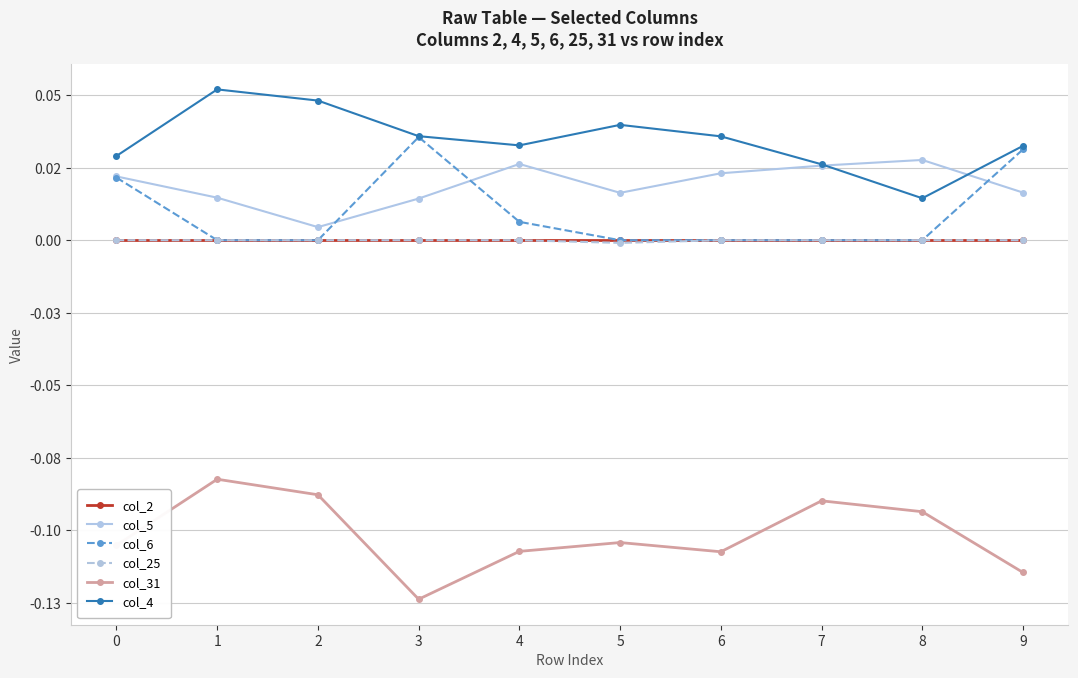

Rank the series at 6 from lowest to highest value.

col_31, col_2, col_6, col_25, col_5, col_4